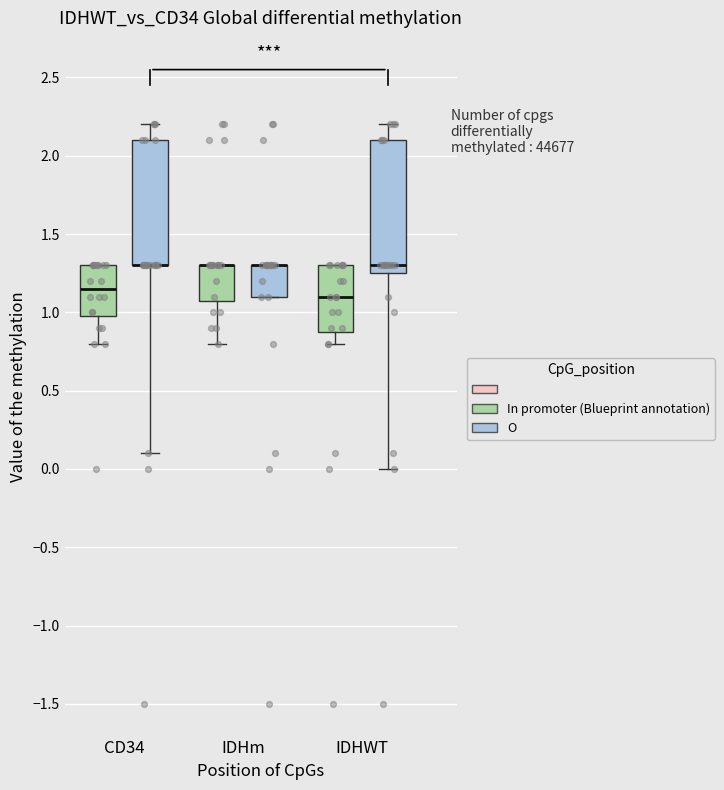

Where is the upper edge of the box for CD34 (O) on the y-axis? The values are not printed on the chart, so give them approximately, as read against the axis.

2.10